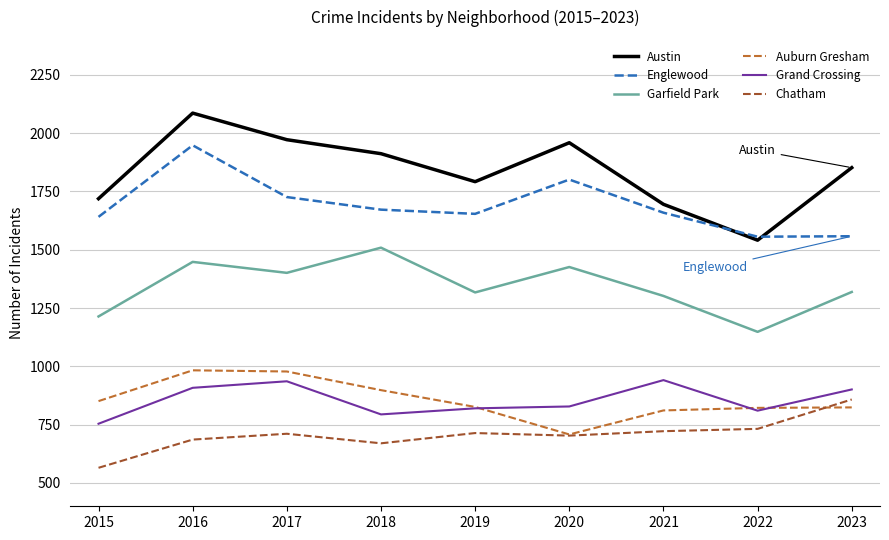

How many interior local valleys does the Austin series have?

2